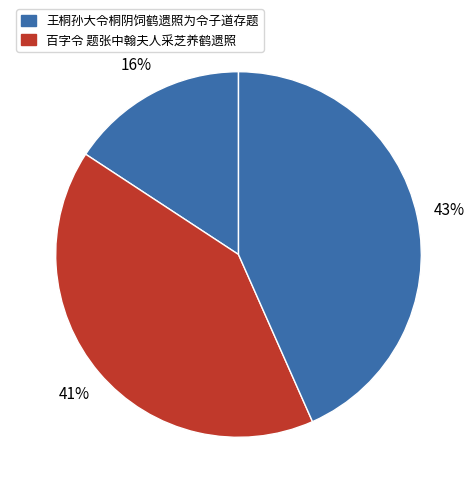

Count the number of slices in the pie.

3